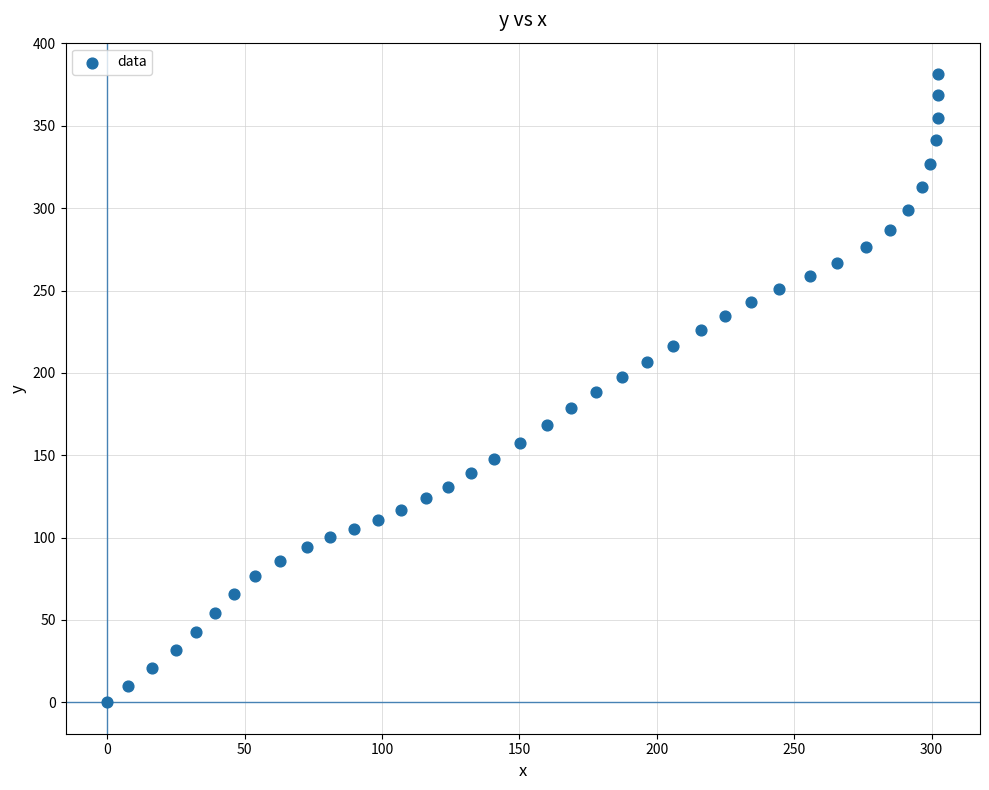

What is the range of X values (max minus min)?

302.5